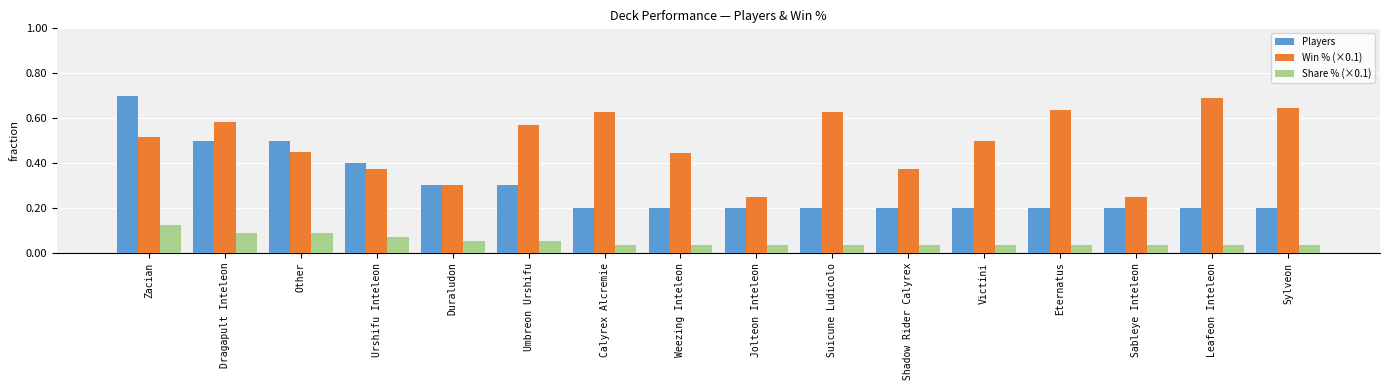

At how many categories does at least one series exceed 4?

11